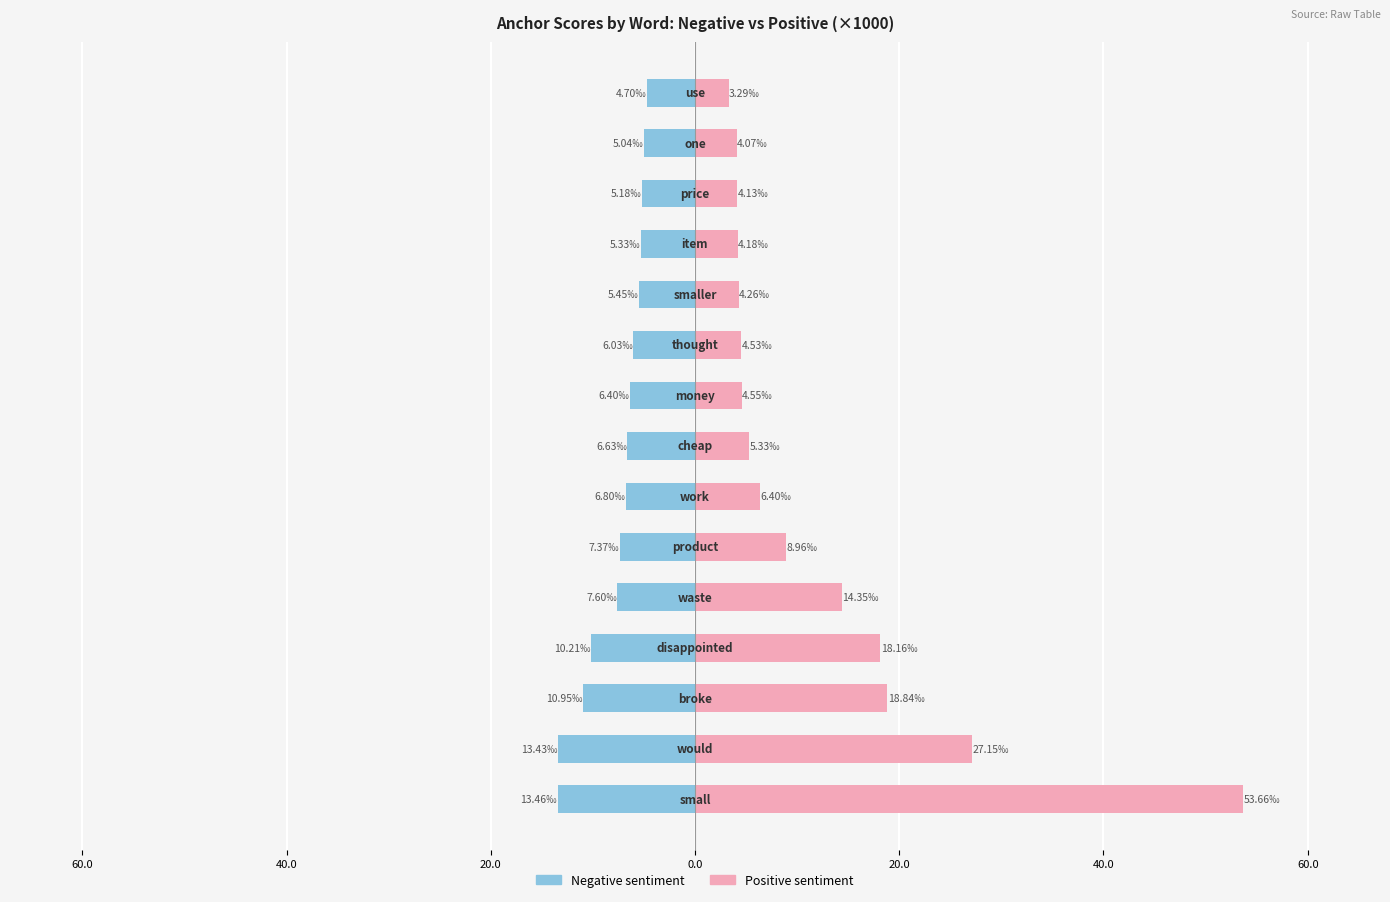

How many groups of bars are there?

15